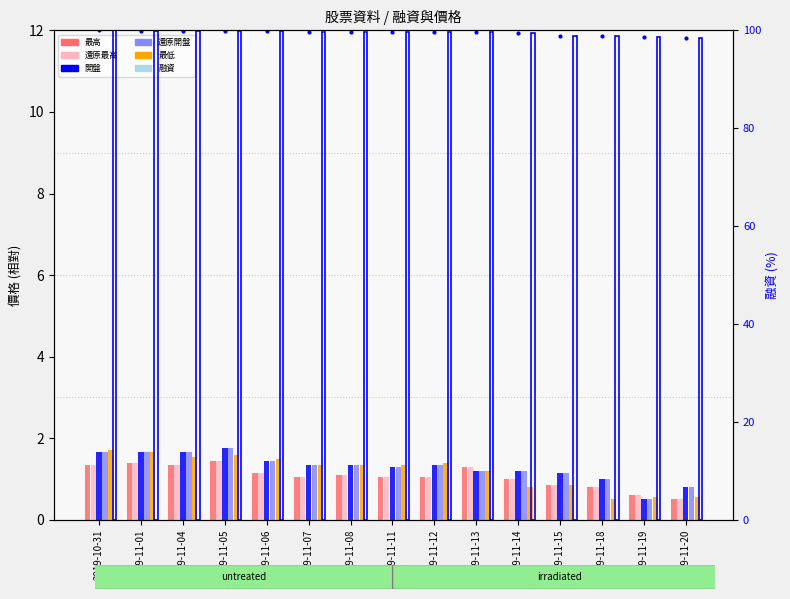

How many groups of bars are there?

15